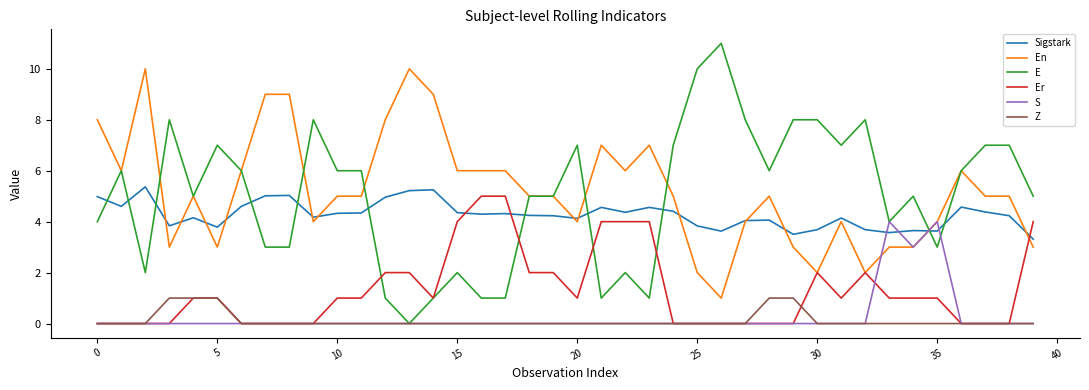

Which series has the largest range (max minus min)?

E